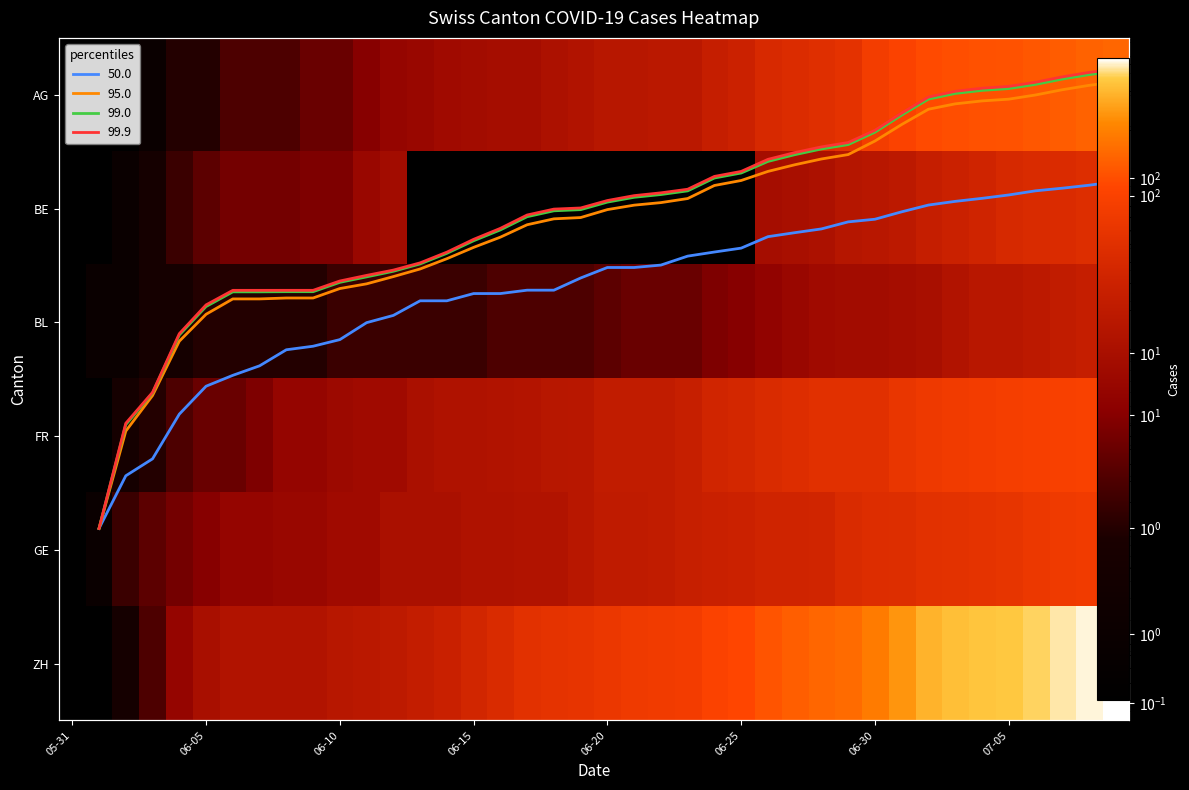

What is the total value across all series at 21?

176.1